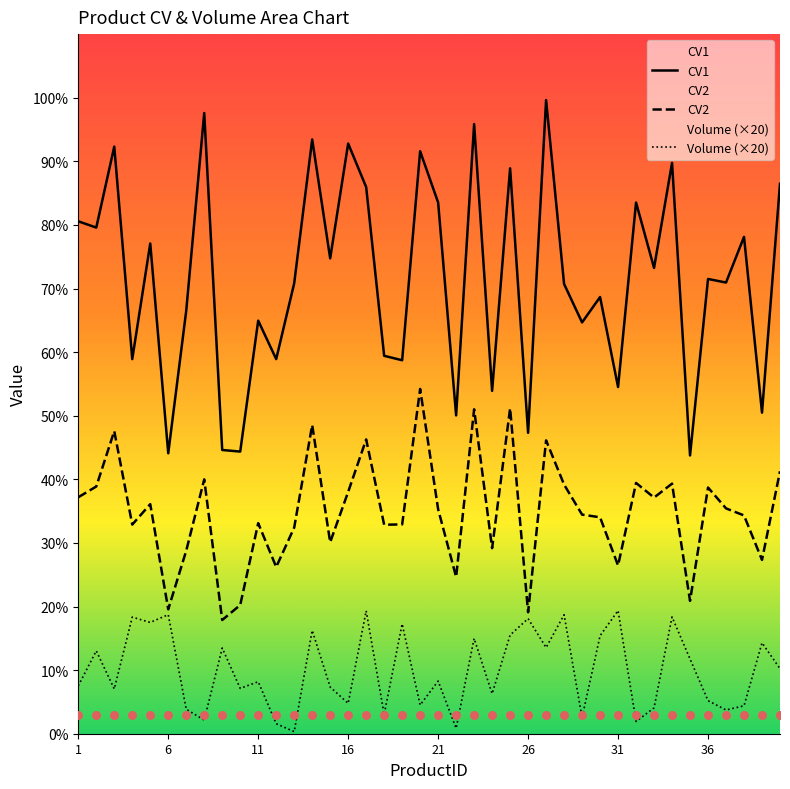

Which series reaches the minimum Y coordinate?

Volume